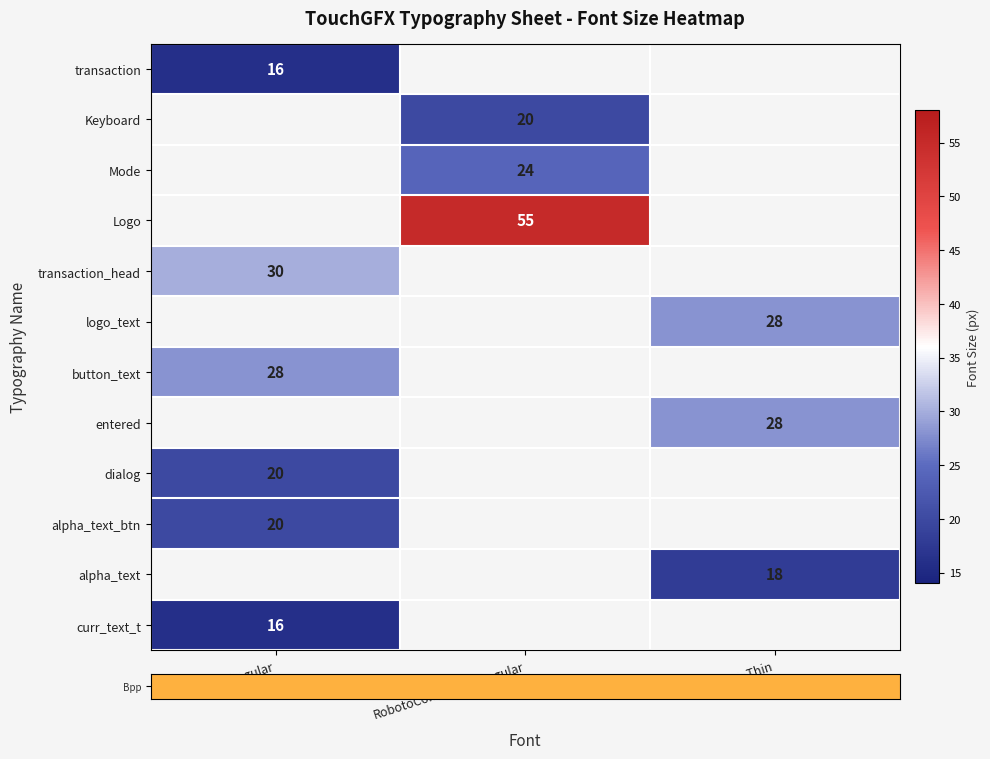

Rank the categories by row_10 value from highest to lowest.

Heebo-Regular, RobotoCondensed-Regular, Heebo-Thin